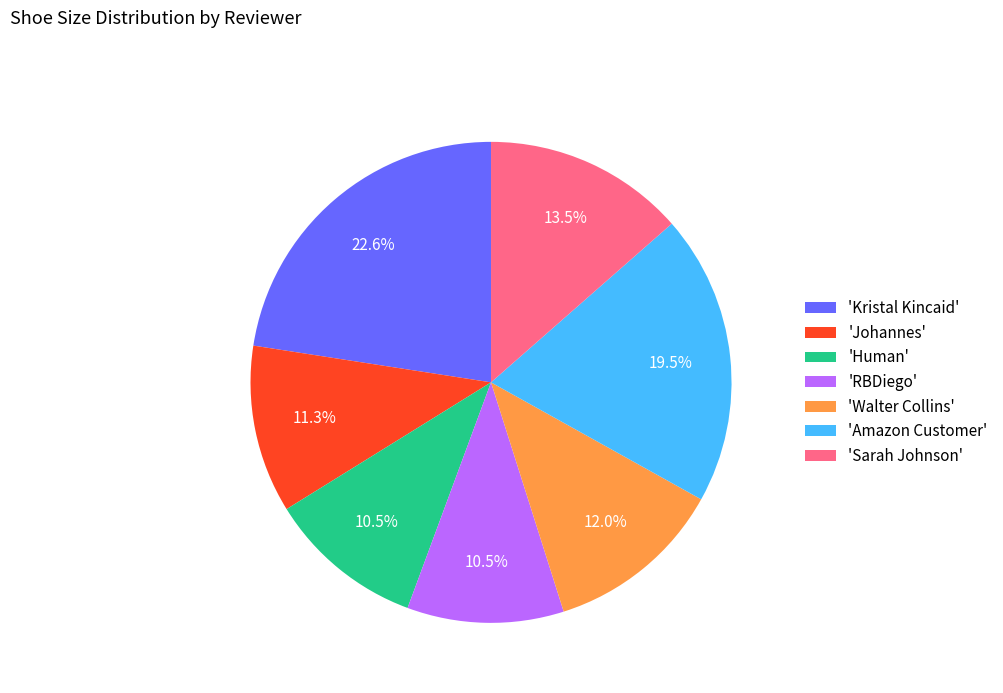

Does any single category account for the majority?

No